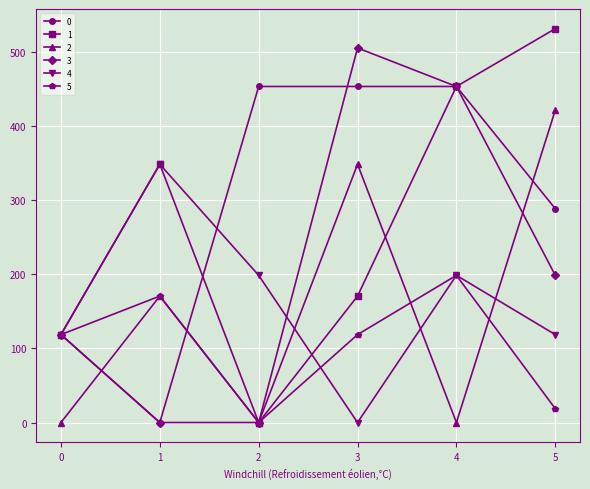

At how many categories does at least one series exceed 92?

6